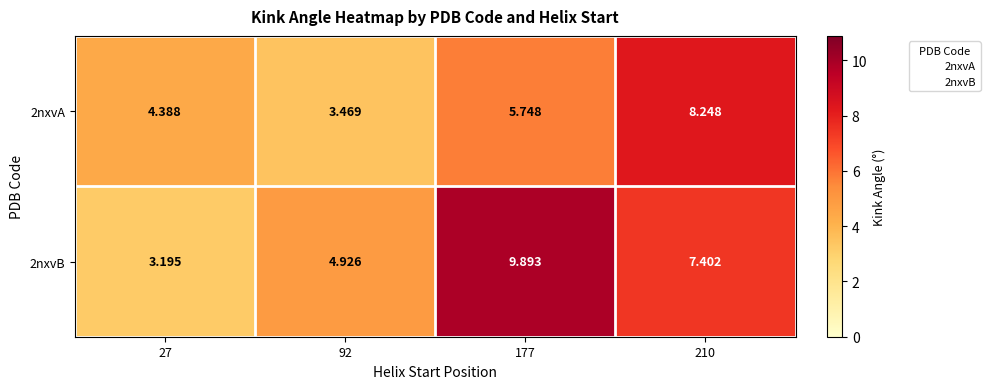

Rank the series by their average value, from lowest to highest.

2nxvA, 2nxvB